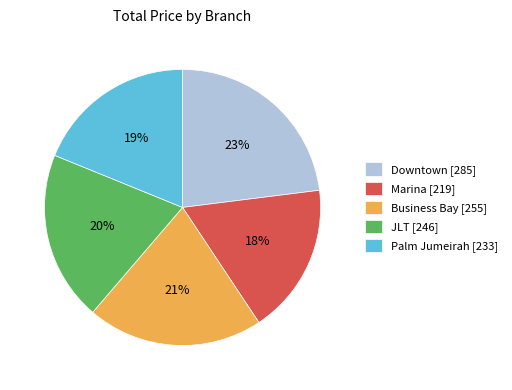

True or false: Marina [219] accounts for 30% of the total.

False